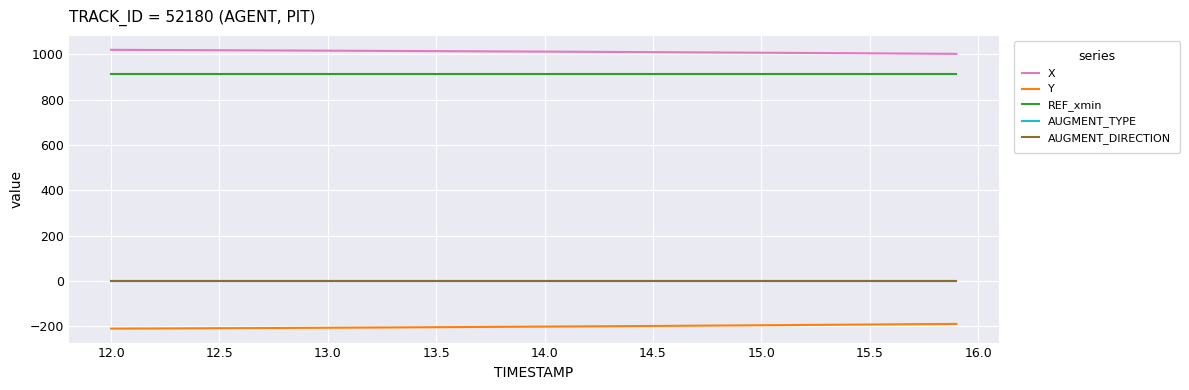

What is the minimum value shown in the chart?

-209.6